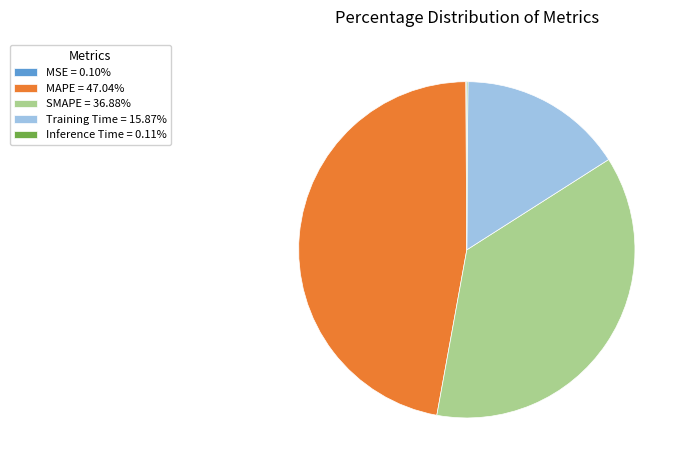

Is there any slice that represents more than half of the pie?

No